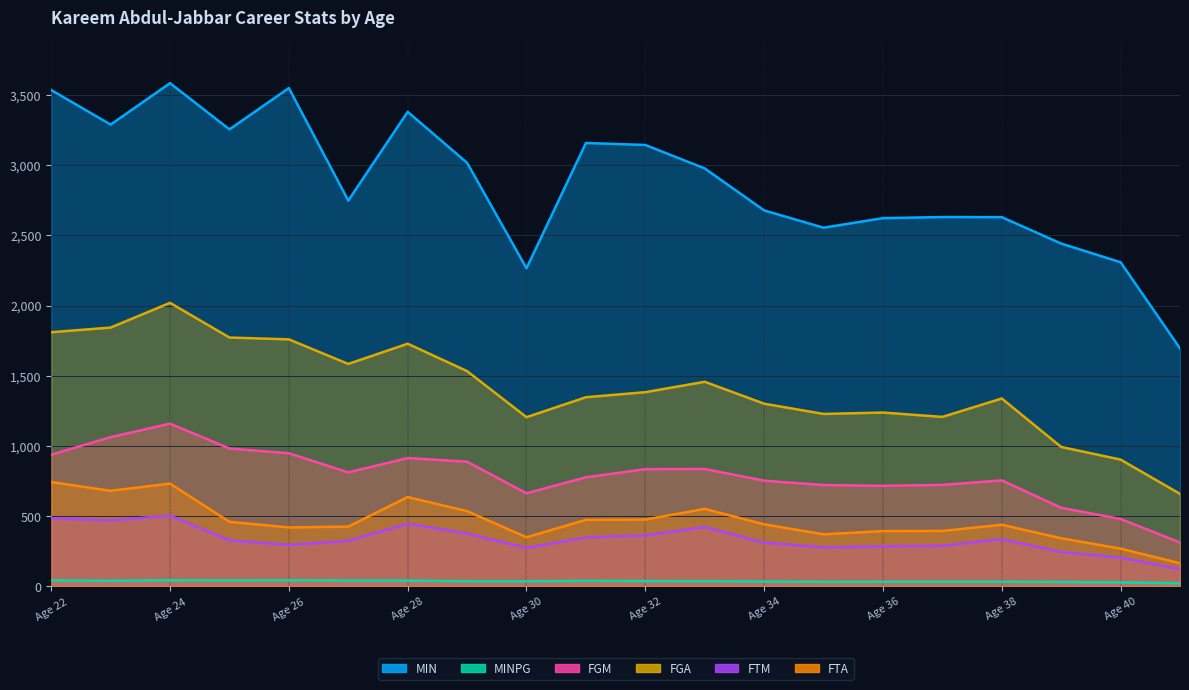

Which label corresponds to the largest value in the chart?

Age 24